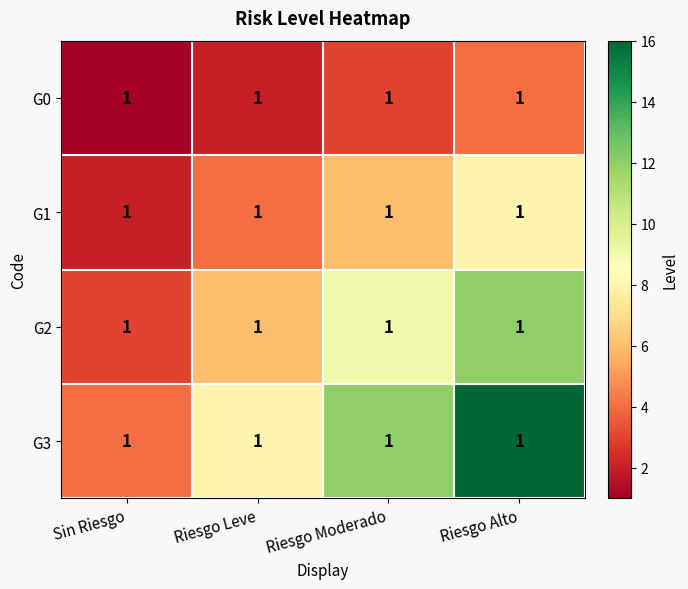

What is the total value across all series at Riesgo Moderado?

30